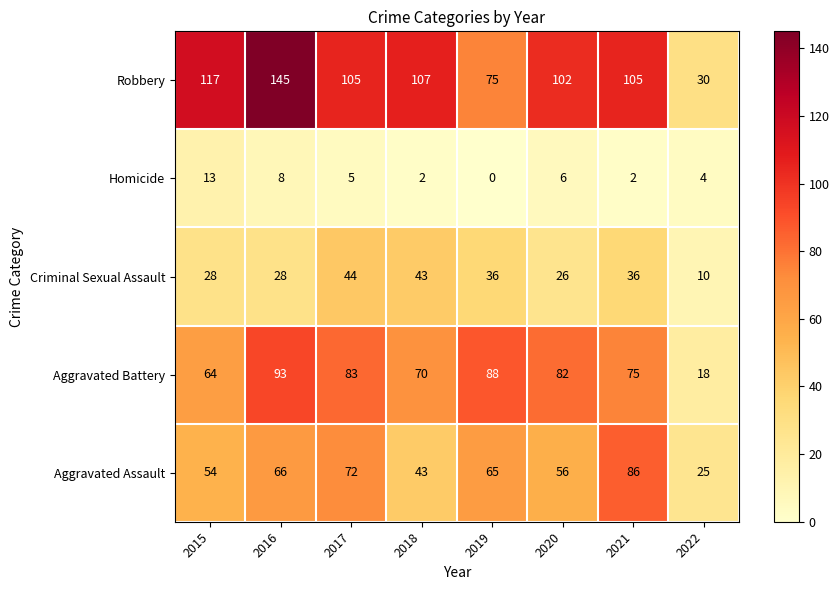

How many values in the Aggravated Battery series are below 82?

4